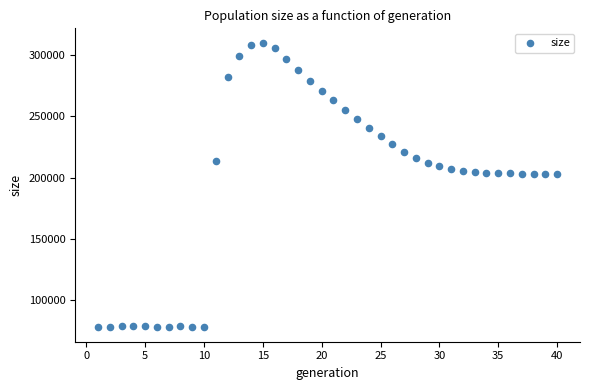

What is the range of X values (max minus min)?

39